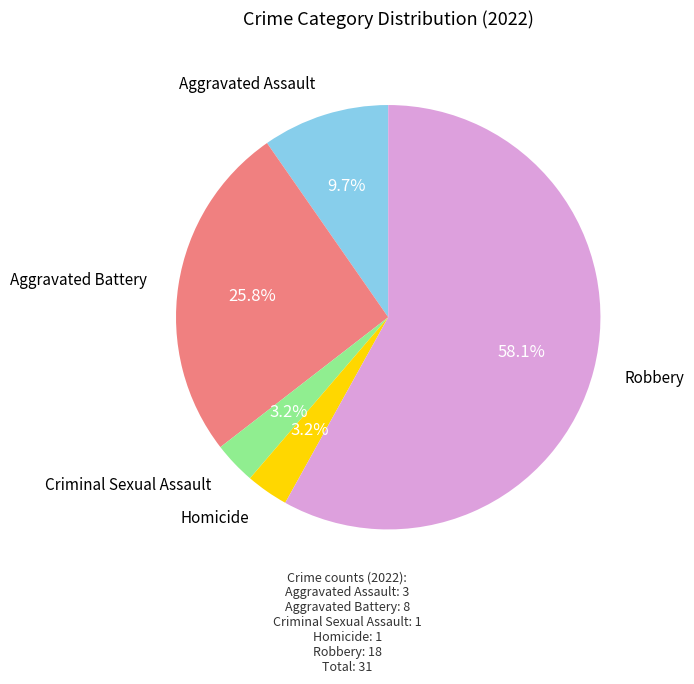

Is there a majority slice in this chart?

Yes